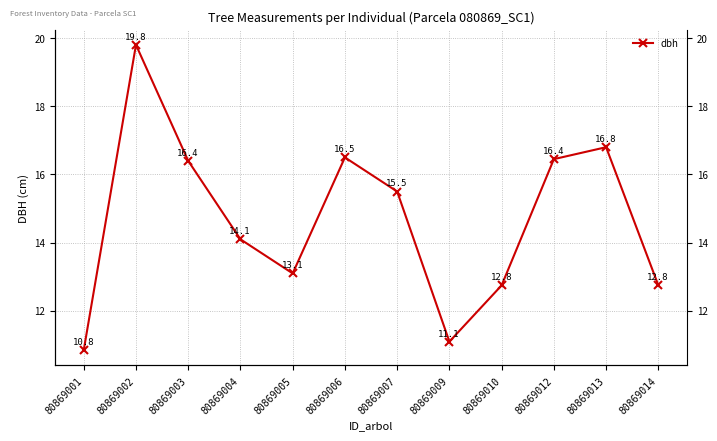

What is the change in value from 80869012 to 80869014?

-3.7